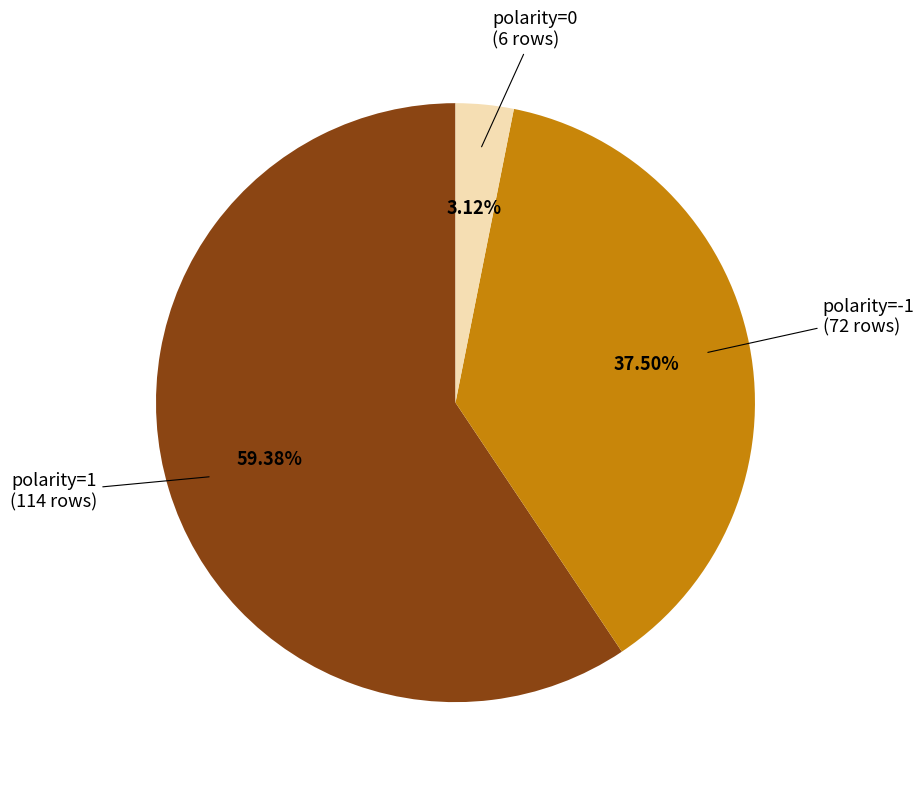

Approximately how many times larger is the value at polarity=1 compared to polarity=0?

19.0